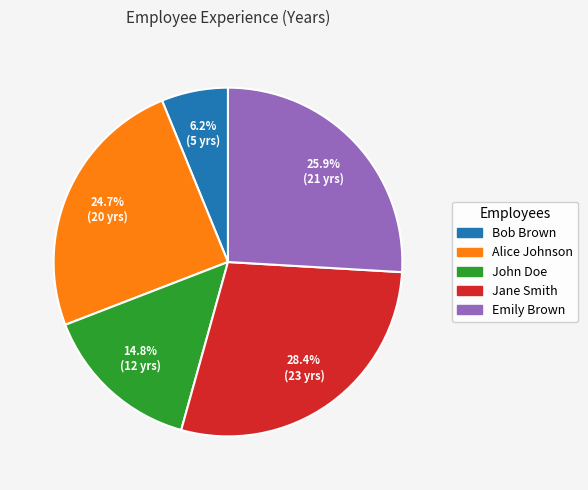

To the nearest percent, what is the difference between the largest and smallest slice percentages?

22%